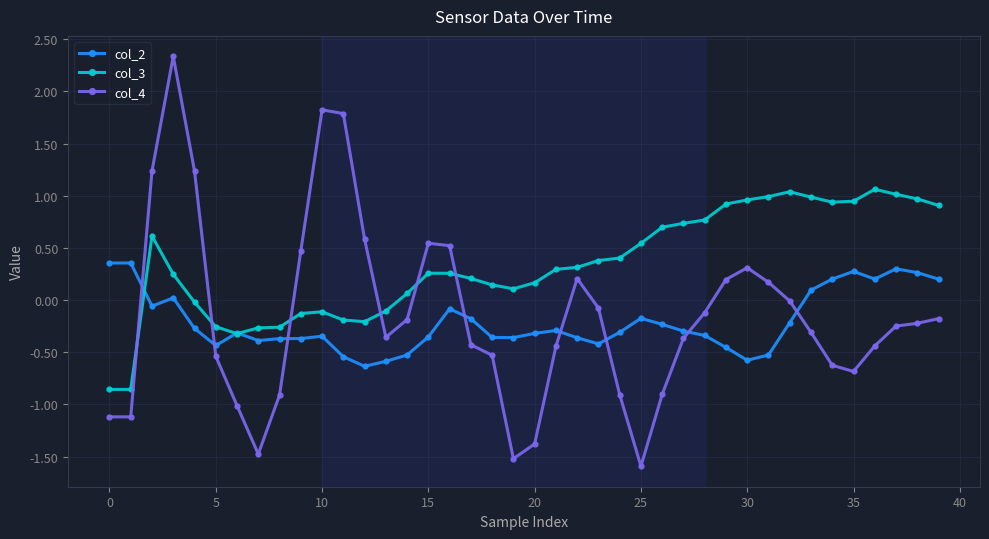

What is the lowest value of the col_2 series?

-0.6